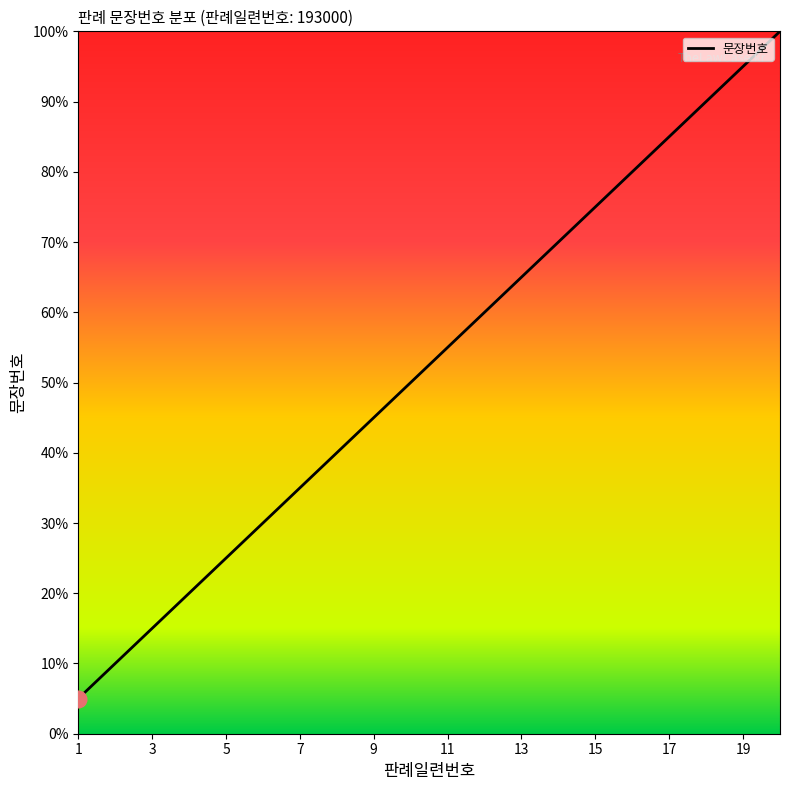

What is the greatest value displayed?

100.0